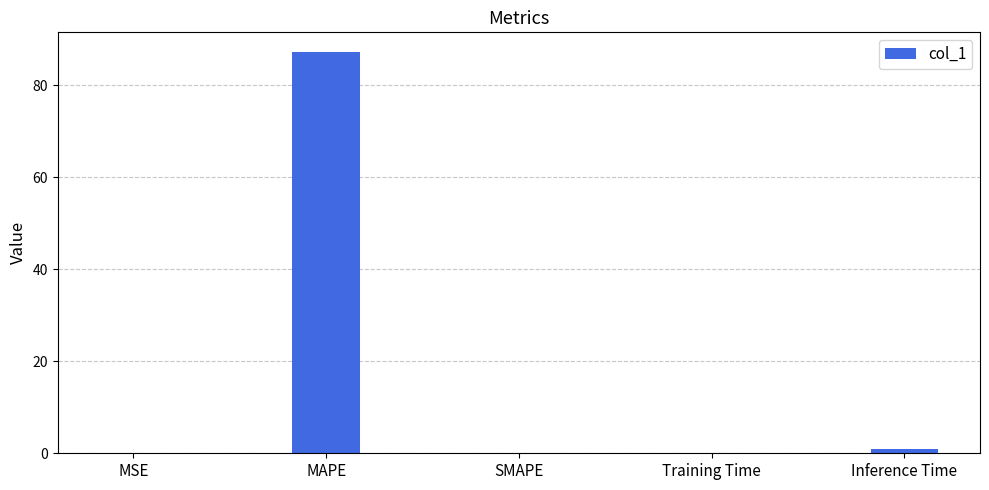

What is the greatest value displayed?

87.1